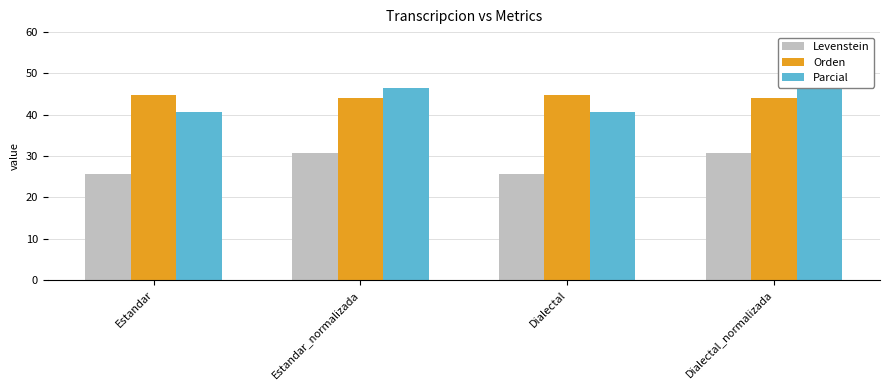

What is the sum of the Parcial values at Dialectal and Estandar_normalizada?

87.1